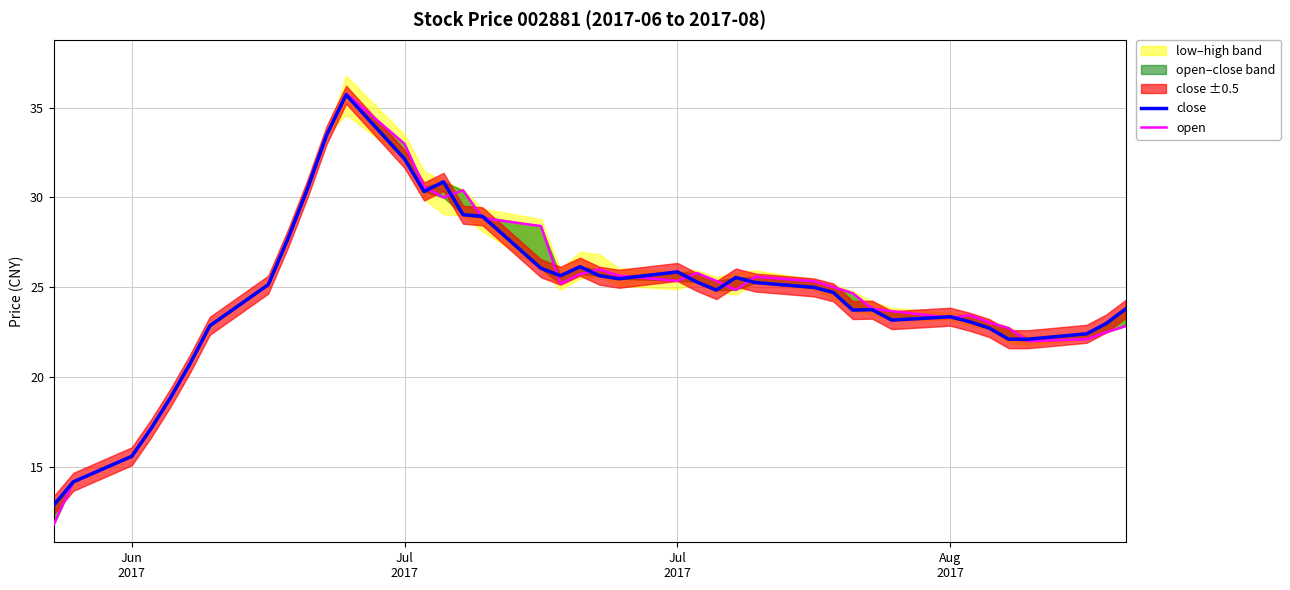

How many interior local valleys does the open series have?

6